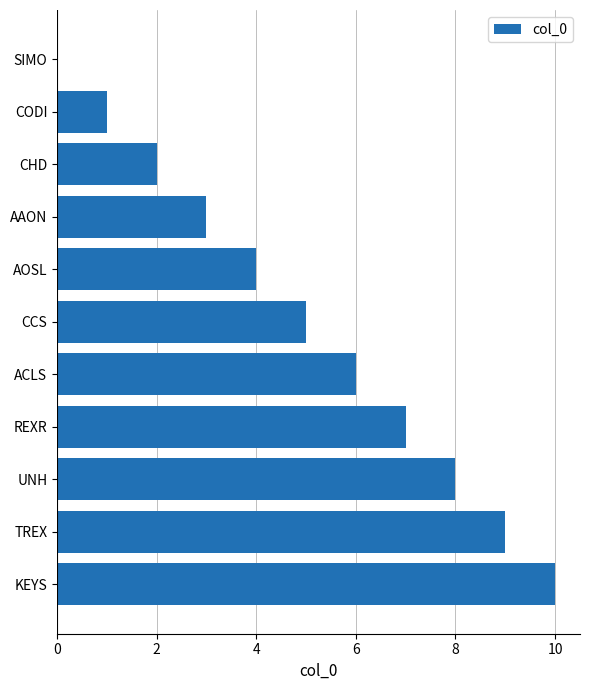

Is it true that the value at SIMO is 0?

True